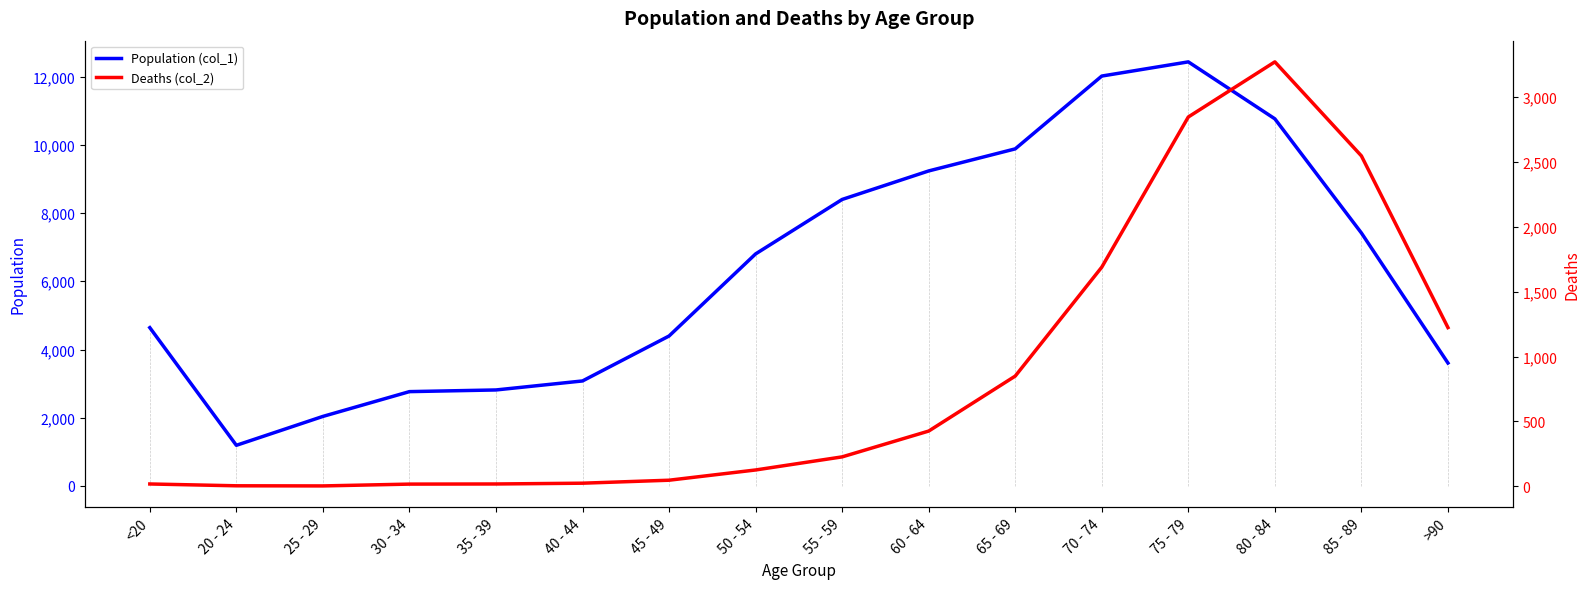

Does the chart display data point markers on the line(s)?

No